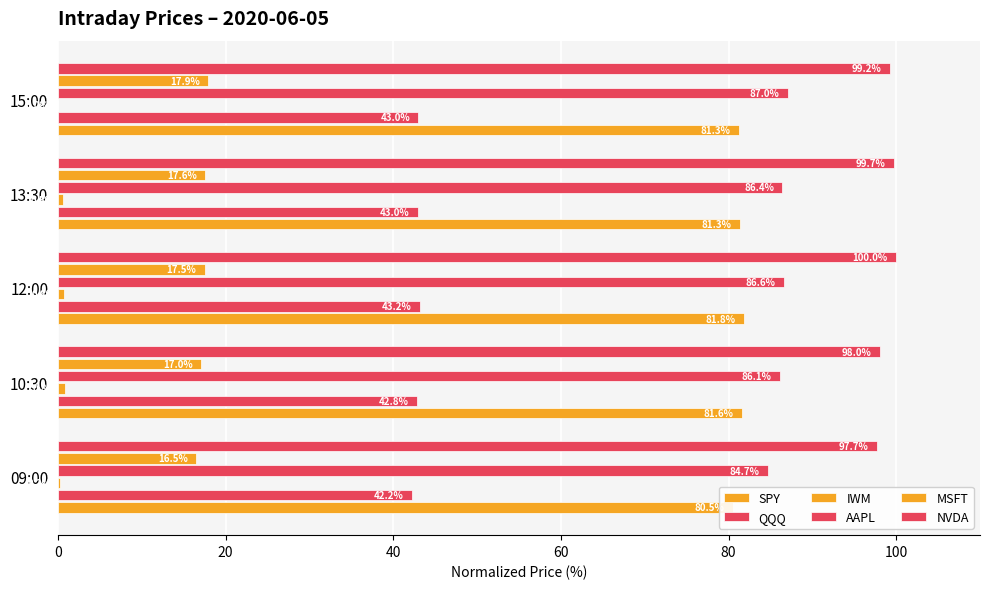

What is the highest value of the IWM series?

0.8